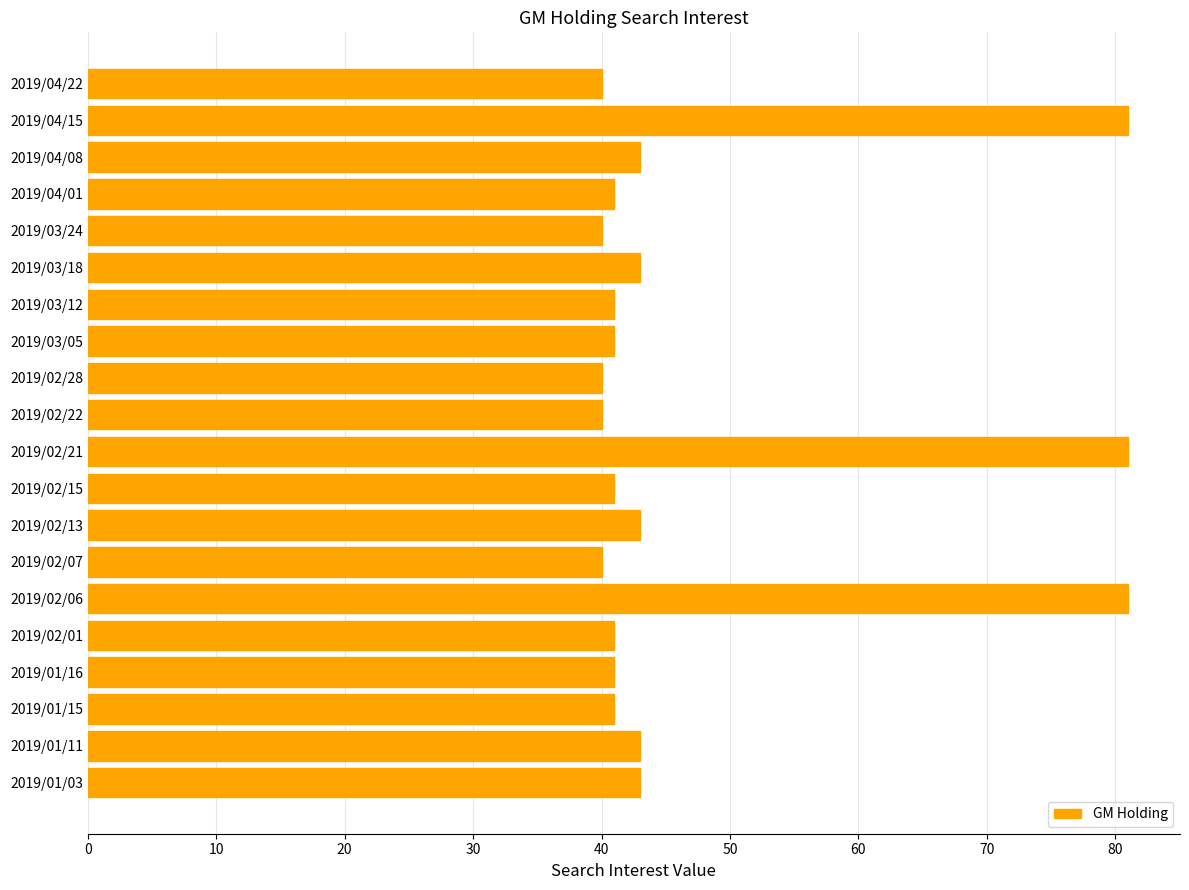

What is the change in value from 2019/02/22 to 2019/04/08?

+3